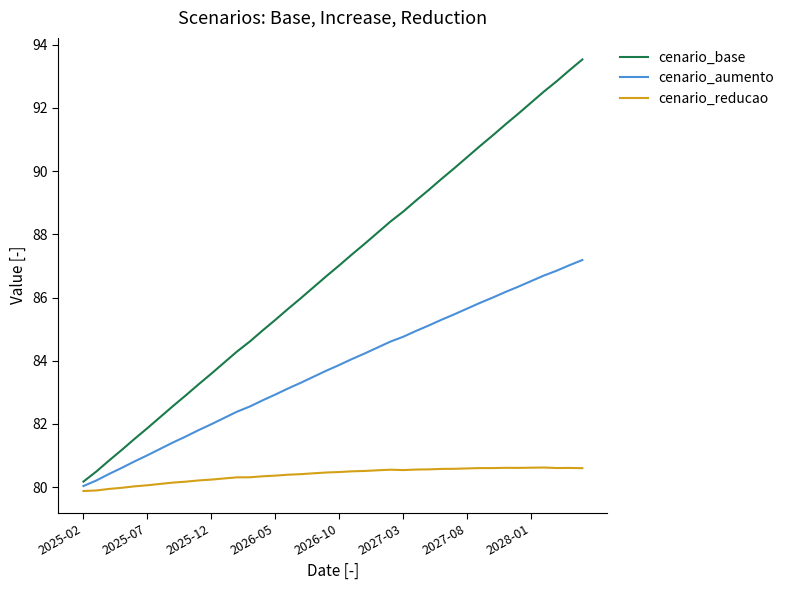

List the series in order of their overall mean, highest first.

cenario_base, cenario_aumento, cenario_reducao